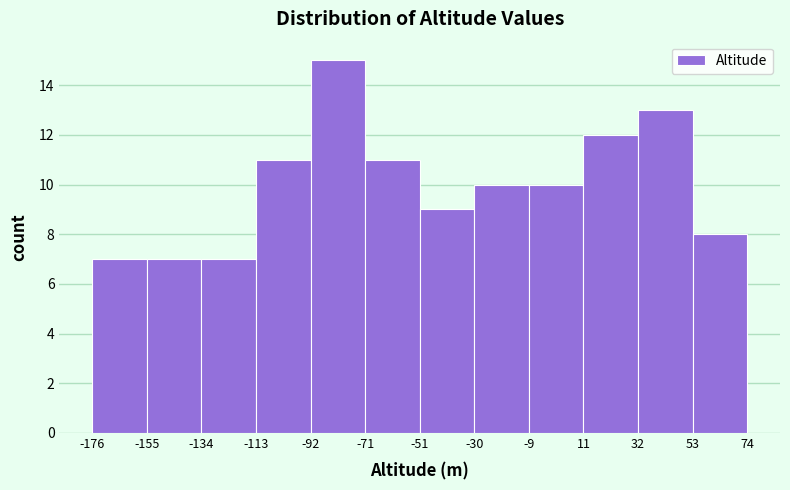

Over which range of the x-axis is the bar tallest?

-92 to -71